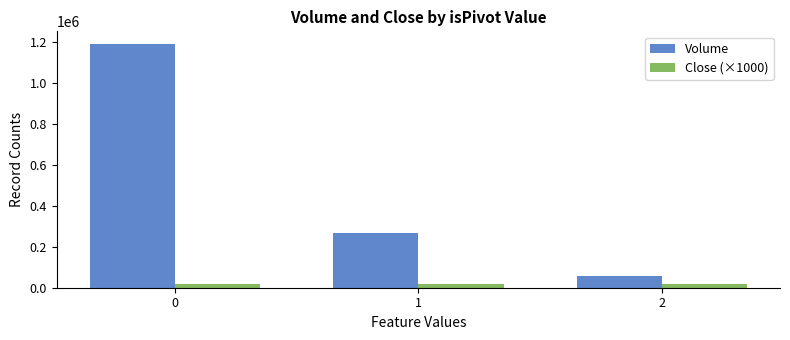

What is the sum of the Volume values at 2 and 1?

327928.0